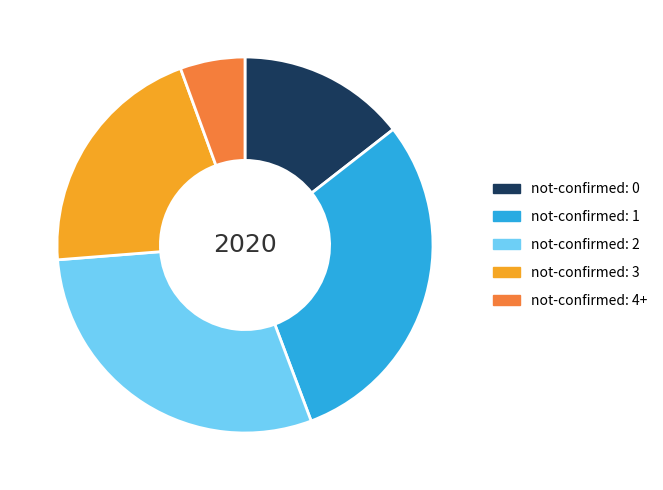

Is it true that not-confirmed: 2 is 19% of the pie?

False